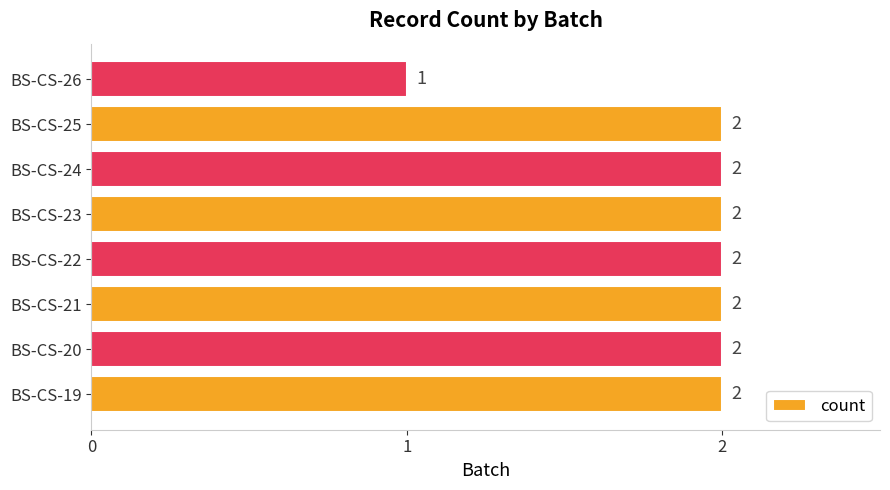

What is the smallest value displayed?

1